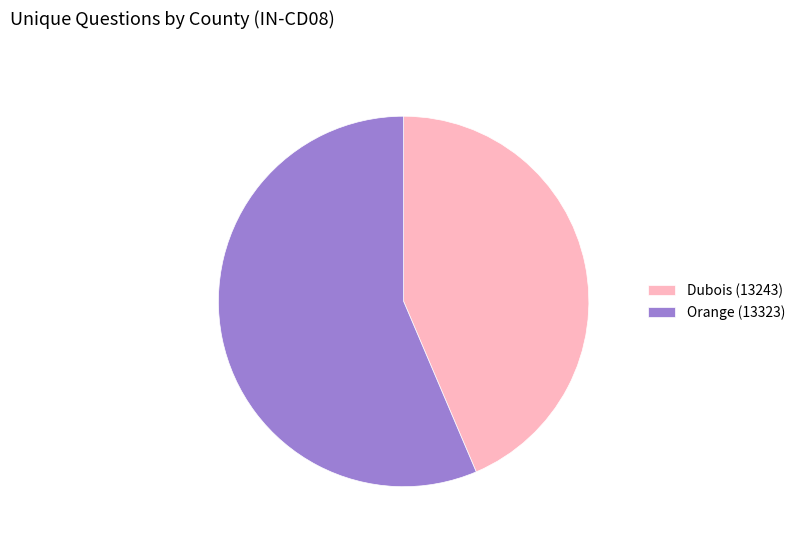

Rank the categories by value from highest to lowest.

Orange (13323), Dubois (13243)